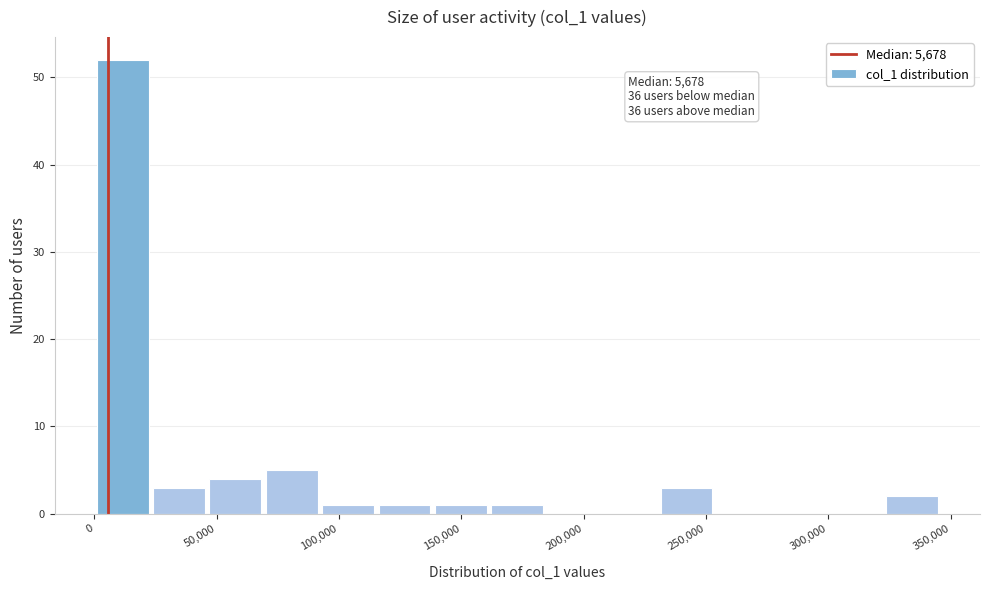

Over which range of the x-axis is the bar tallest?

0 to 25000